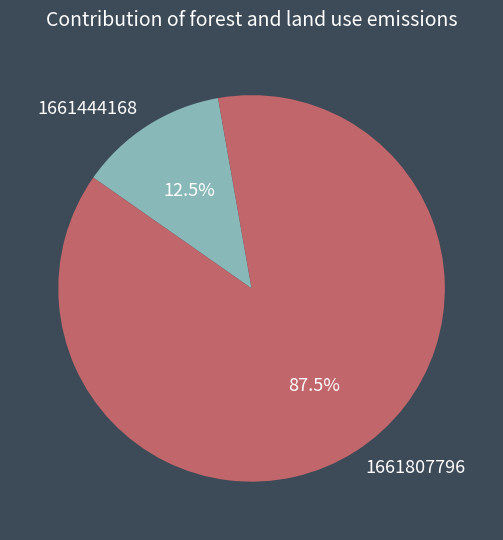

Does any single category account for the majority?

Yes